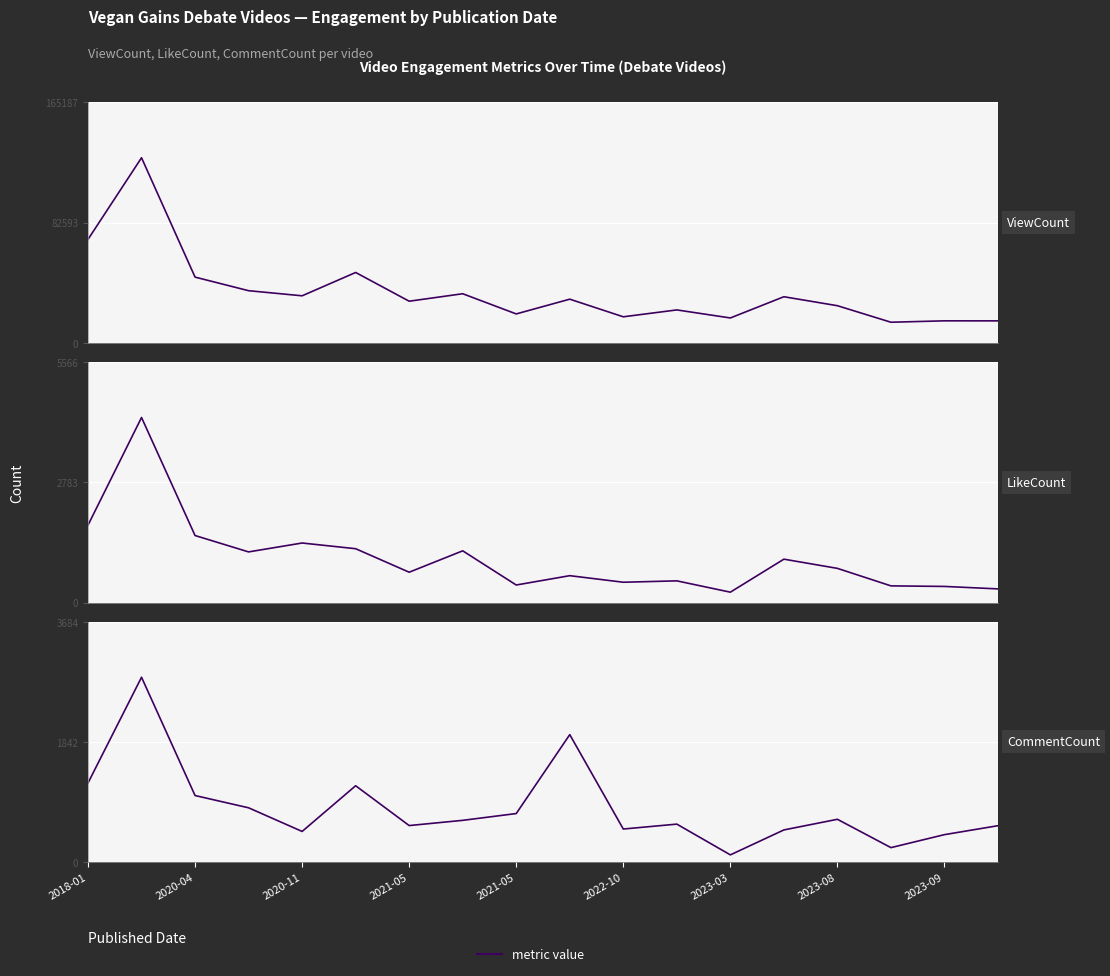

Reading left to right, what are all the values shown in this chart?

ViewCount: 70983	127067	45082	35758	32249	48267	28533	33667	19803	29931	17825	22553	17032	31607	25447	14097	15058	15035
LikeCount: 1790	4282	1550	1171	1377	1245	701	1196	405	621	469	501	239	1003	790	385	372	315
CommentCount: 1214	2834	1022	834	472	1172	562	642	746	1955	509	584	113	495	658	224	423	560